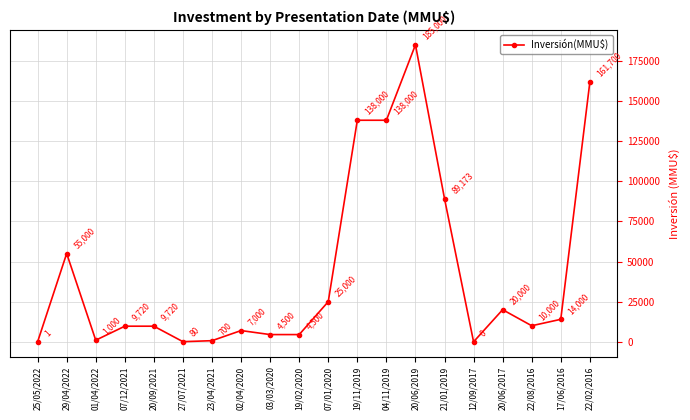

What is the change in value from 20/06/2019 to 12/09/2017?

-185000